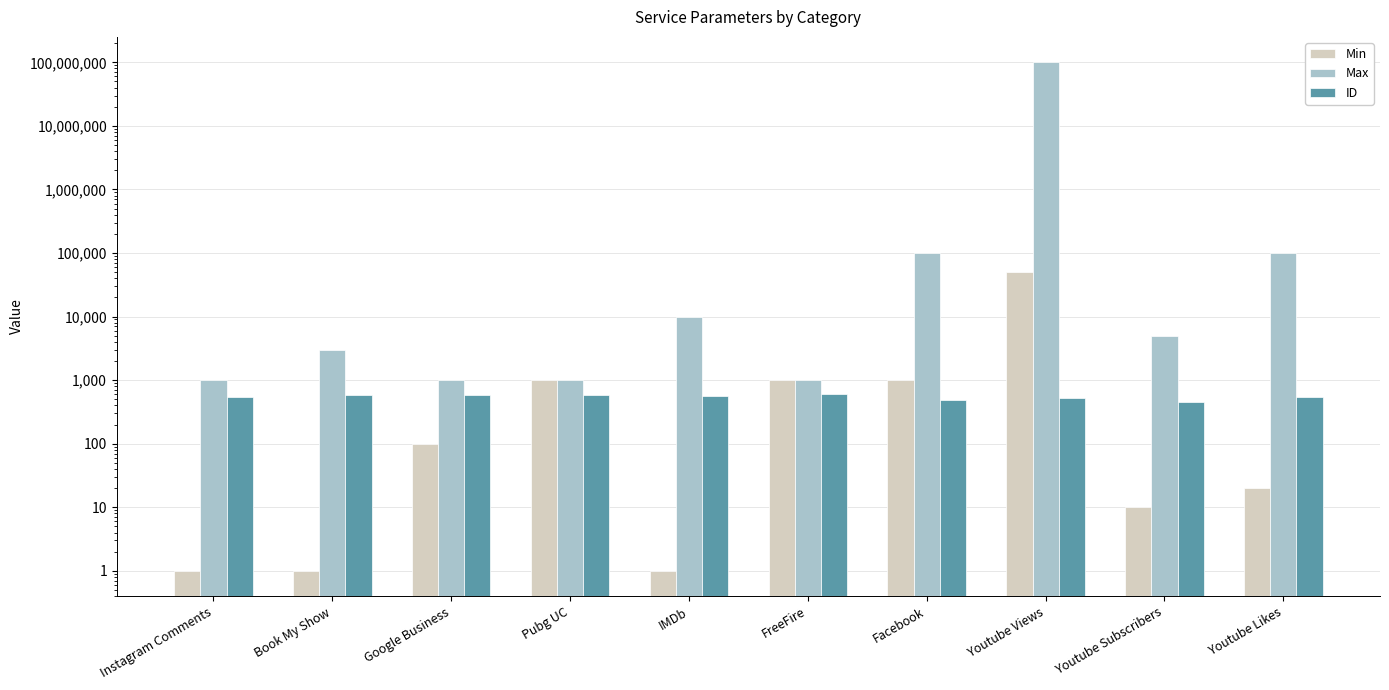

What is the label of the 6th bar from the left?

FreeFire